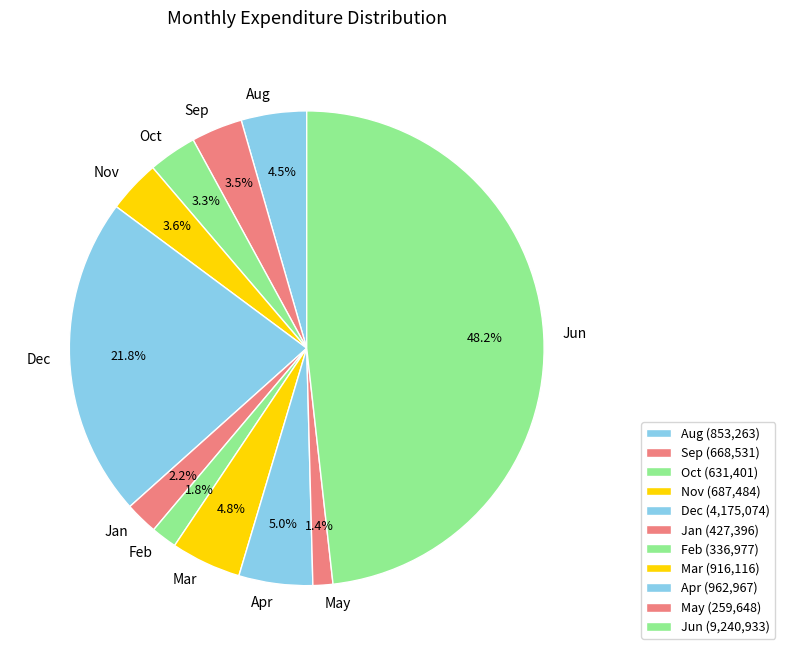

Is Nov the majority of the pie?

No